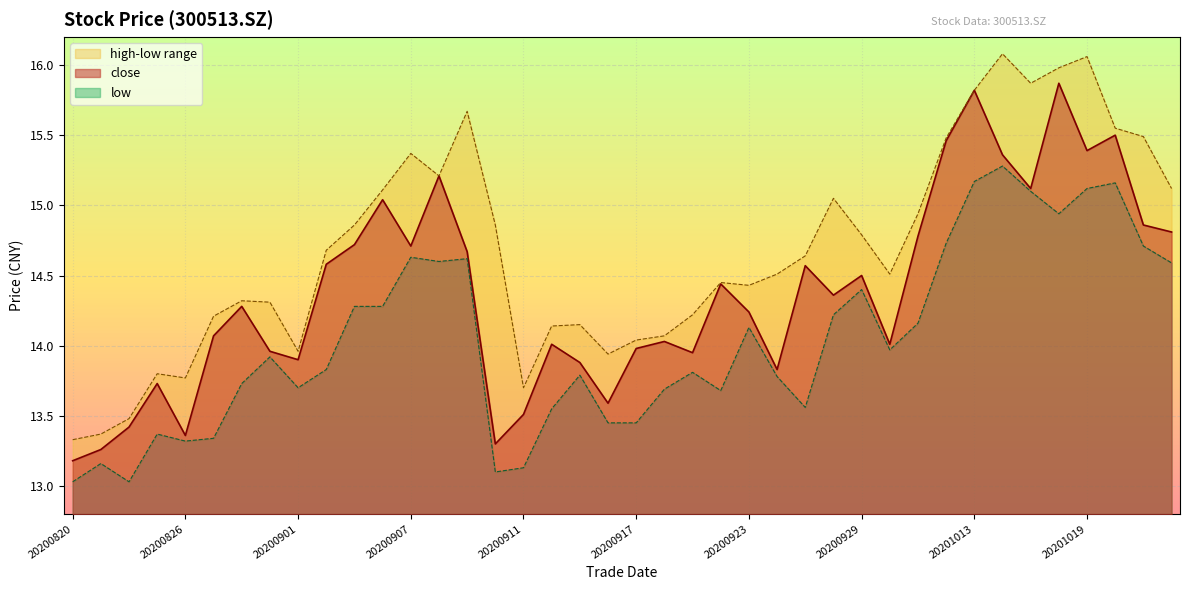

How many values in the close series are below 14?

14